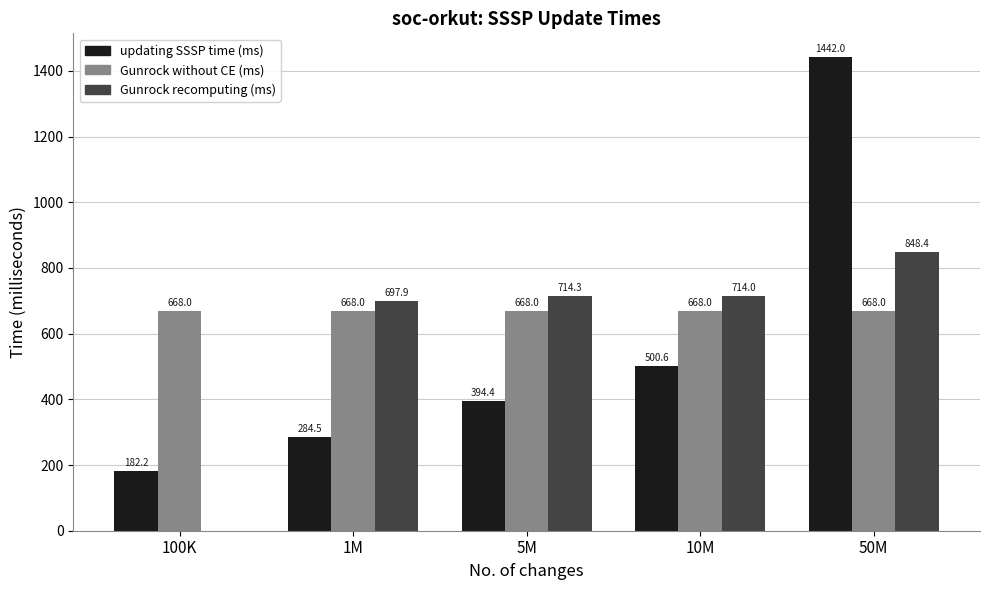

Reading left to right, transcribe all the data shown in this chart.

updating SSSP time (ms): 100K=182.2	1M=284.5	5M=394.4	10M=500.6	50M=1442.0
Gunrock without CE (ms): 100K=668.0	1M=668.0	5M=668.0	10M=668.0	50M=668.0
Gunrock recomputing (ms): 100K=0.0	1M=697.9	5M=714.3	10M=714.0	50M=848.4